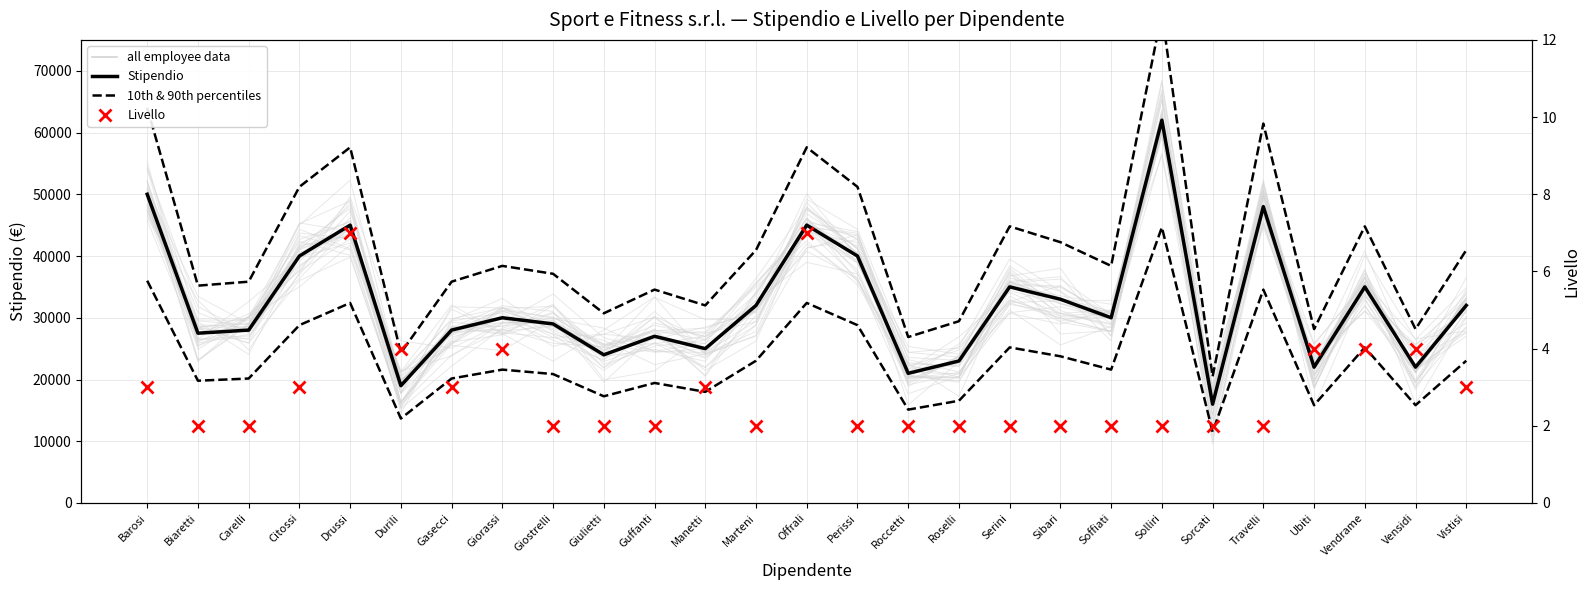

What is the label of the 5th point from the right?

Travelli